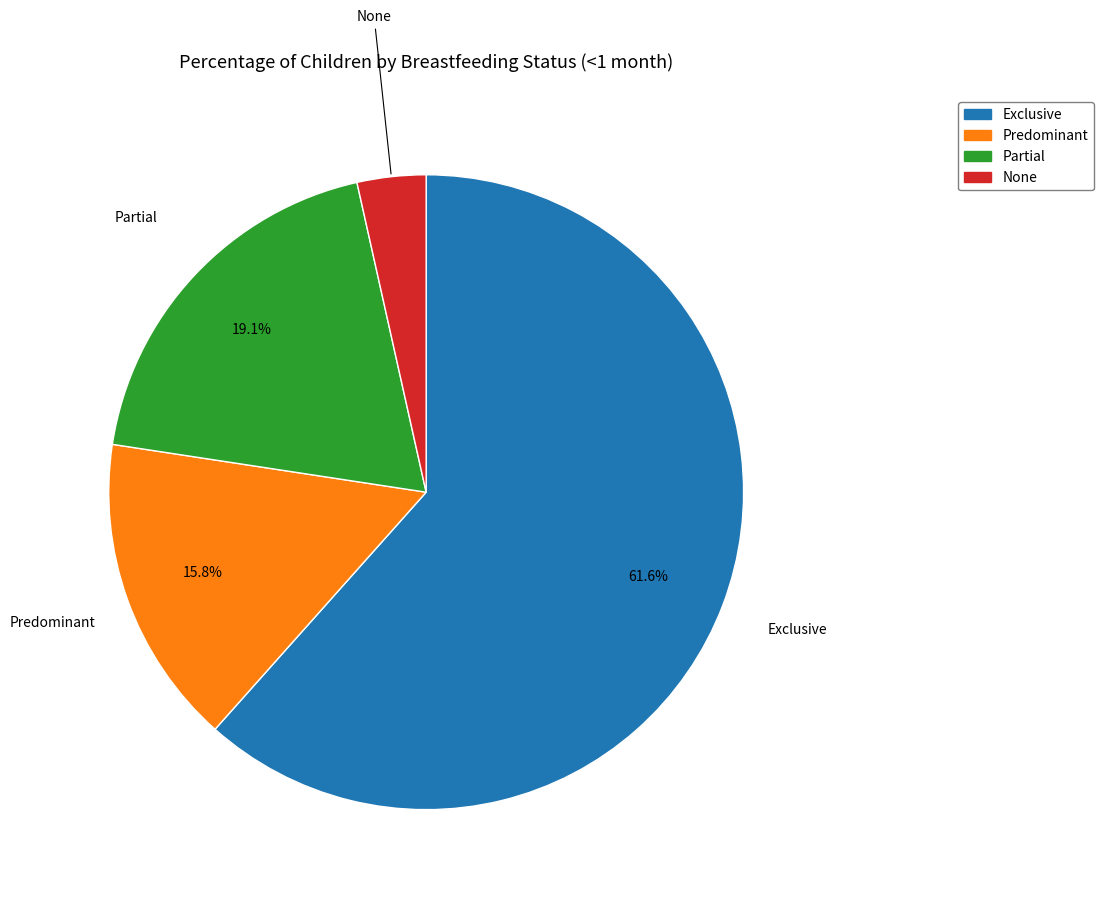

Does Exclusive account for over 50% of the chart?

Yes